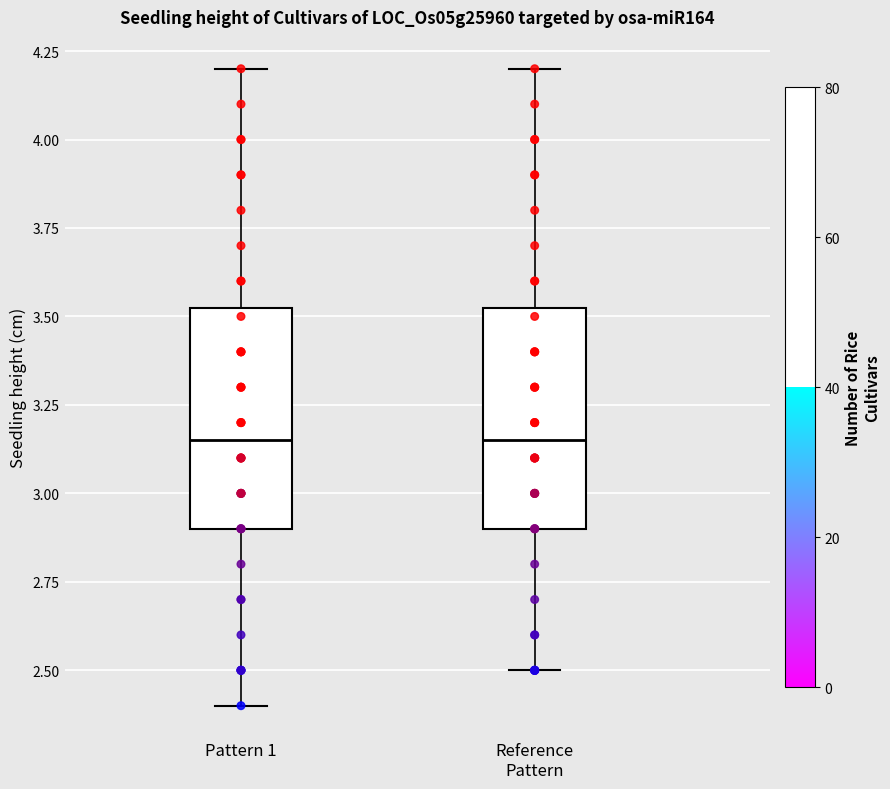

Where does the lower whisker of the box for Reference Pattern end on the y-axis? The values are not printed on the chart, so give them approximately, as read against the axis.

2.50